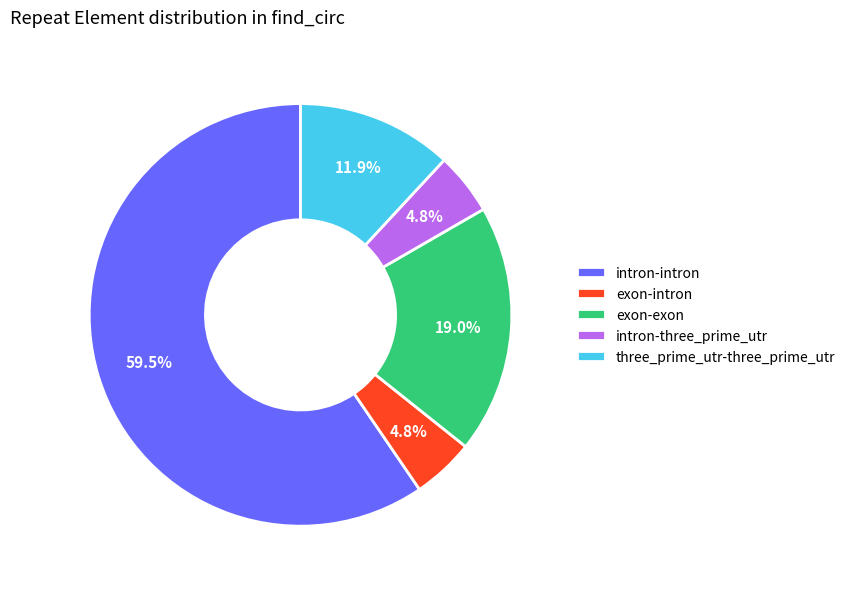

To the nearest percent, what is the average slice percentage?

20%